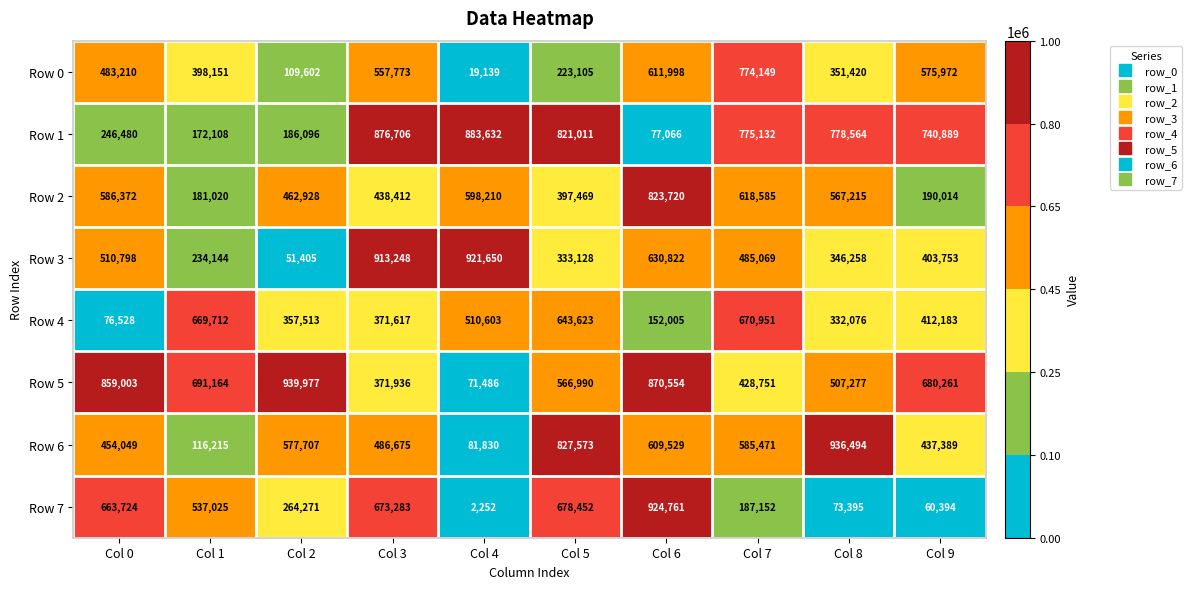

How many series are shown in this chart?

8